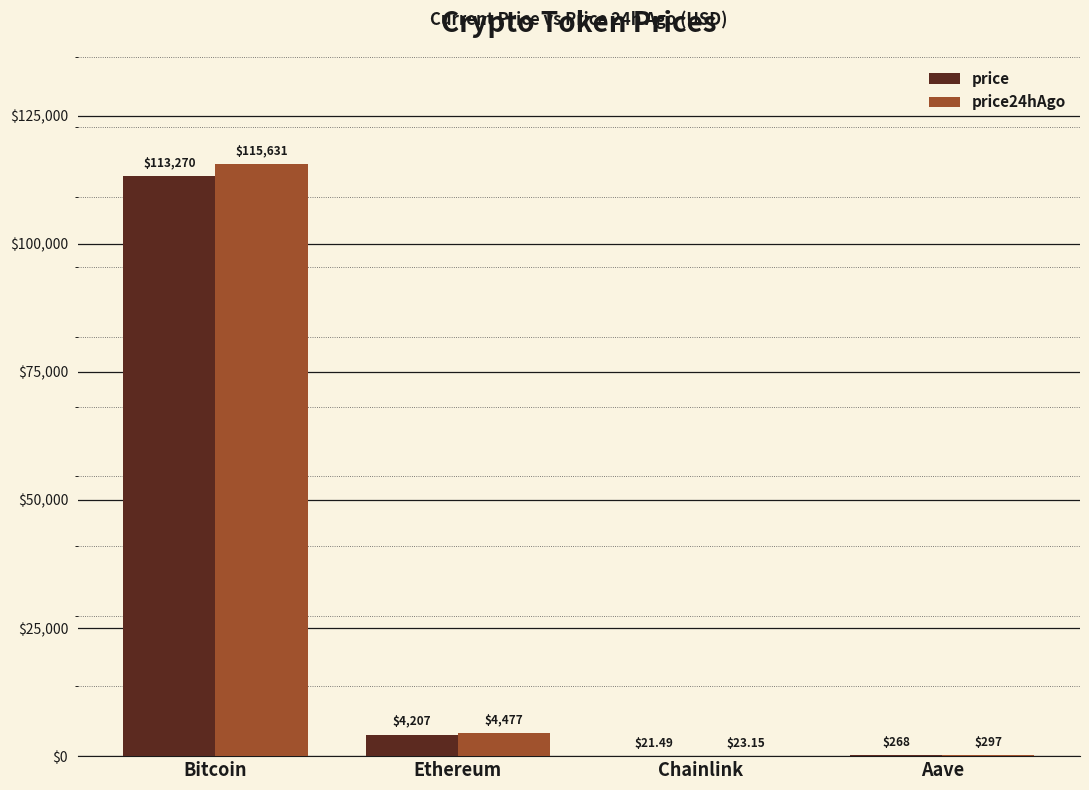

At which label is price24hAgo closest to 57827?

Ethereum